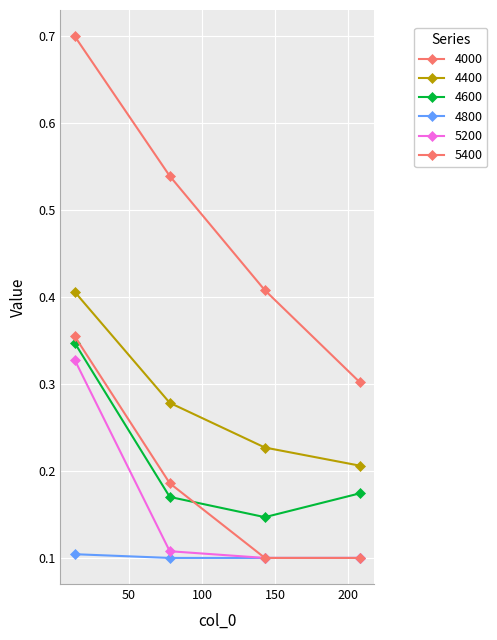

Rank the series by their maximum value, from highest to lowest.

4000, 4400, 5400, 4600, 5200, 4800